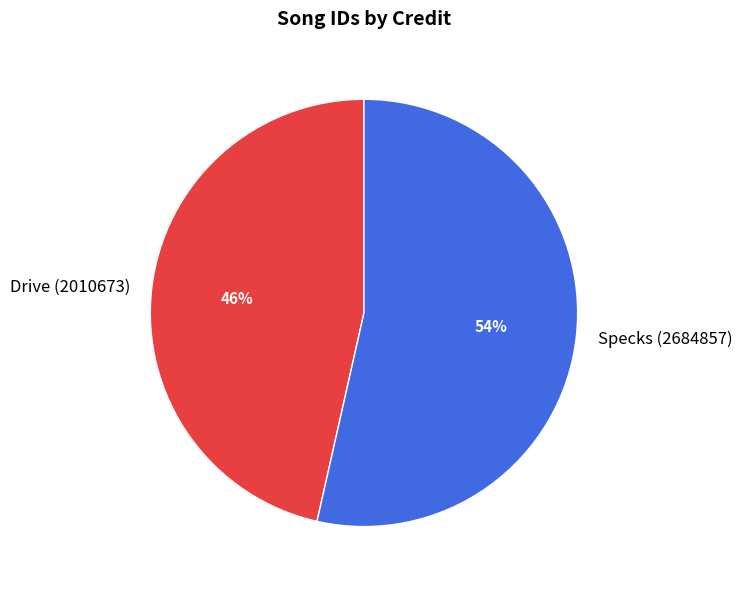

Is there any slice that represents more than half of the pie?

Yes